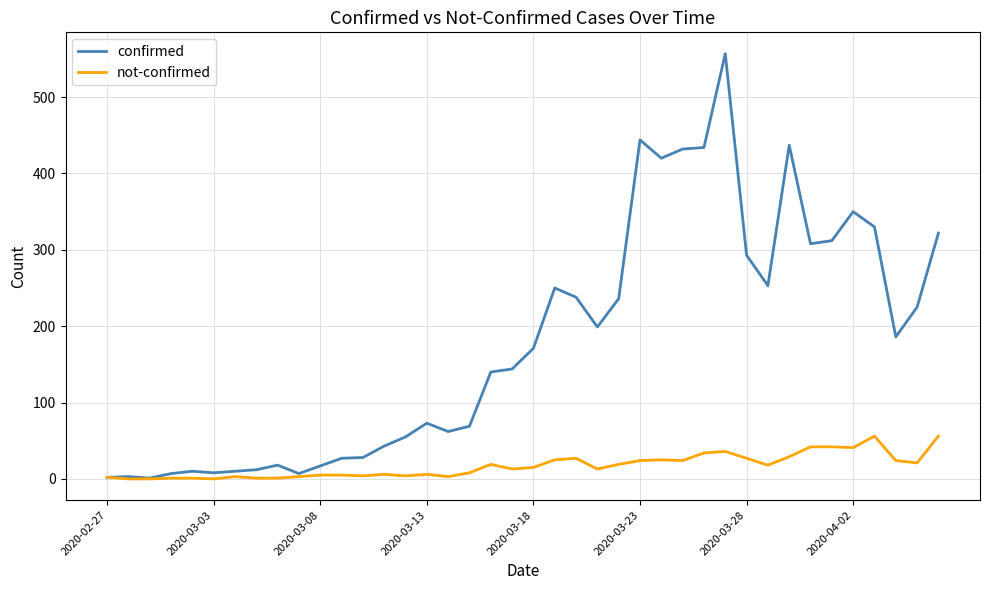

List the series in order of their overall mean, highest first.

confirmed, not-confirmed